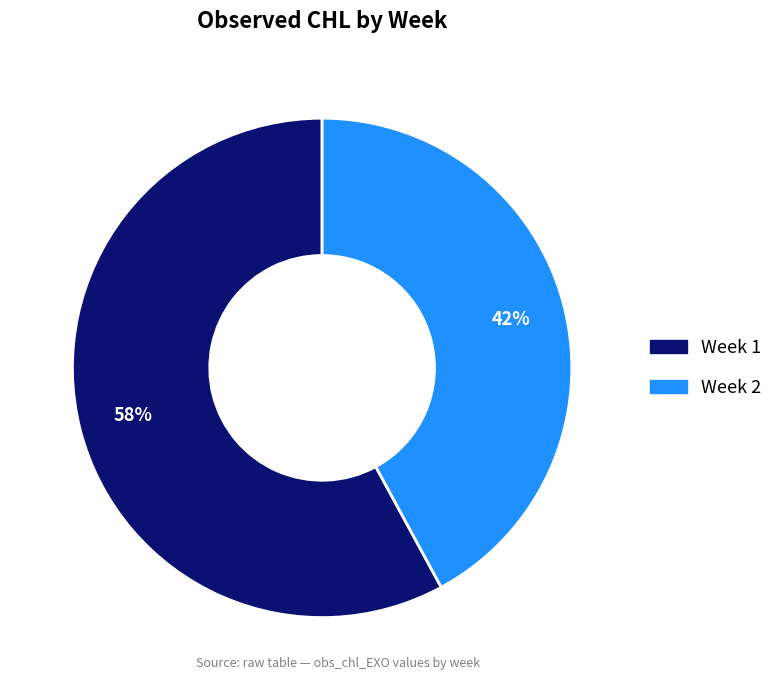

Does any single category account for the majority?

Yes